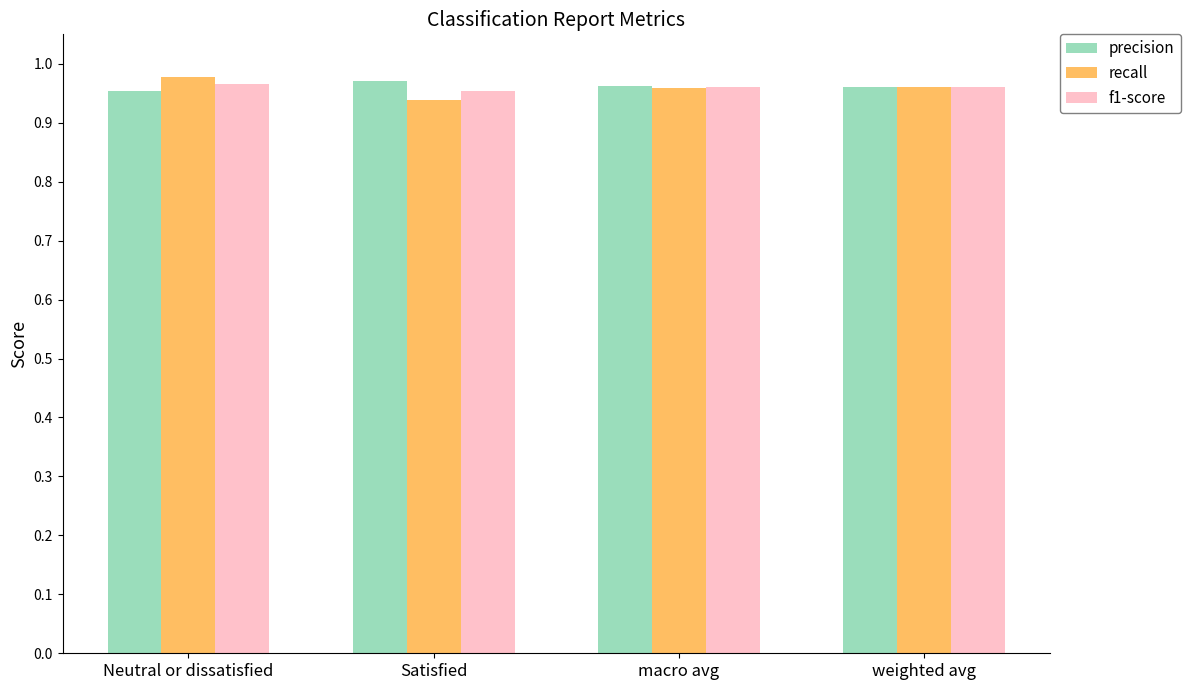

The value of recall at macro avg is 0.3. True or false?

False